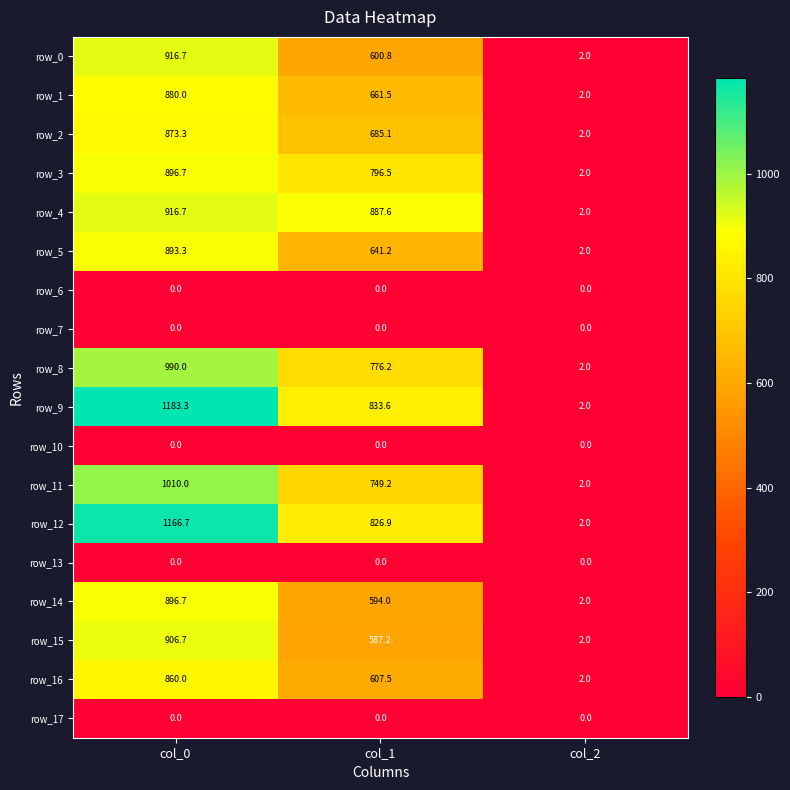

What is the sum of the row_4 values at col_1 and col_2?

889.6